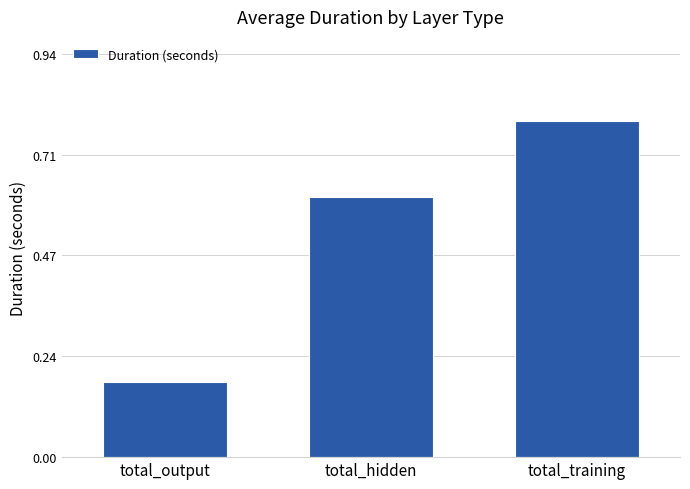

Where is the data nearest to the value 0?

total_output